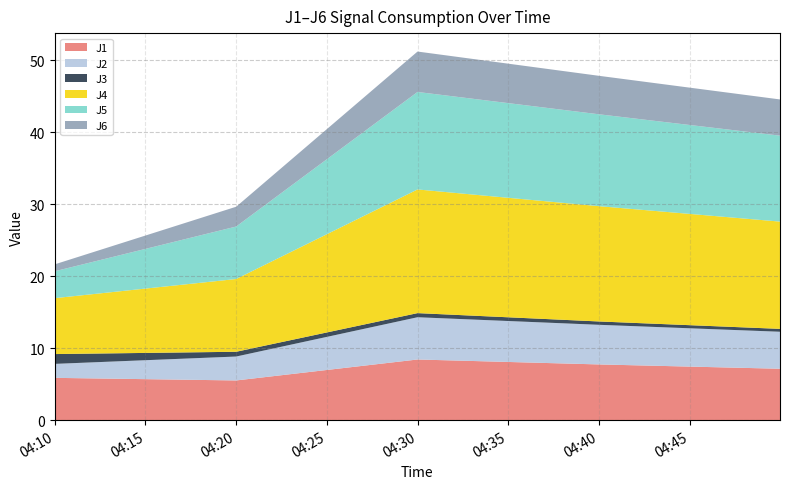

Reading left to right, what are all the values shown in this chart?

J1: 2022-08-11 04:10:00=5.9	2022-08-11 04:20:00=5.5	2022-08-11 04:30:00=8.4	2022-08-11 04:40:00=7.8	2022-08-11 04:49:59=7.2
J2: 2022-08-11 04:10:00=1.9	2022-08-11 04:20:00=3.3	2022-08-11 04:30:00=5.9	2022-08-11 04:40:00=5.5	2022-08-11 04:49:59=5.1
J3: 2022-08-11 04:10:00=1.4	2022-08-11 04:20:00=0.7	2022-08-11 04:30:00=0.6	2022-08-11 04:40:00=0.5	2022-08-11 04:49:59=0.4
J4: 2022-08-11 04:10:00=7.8	2022-08-11 04:20:00=10.1	2022-08-11 04:30:00=17.2	2022-08-11 04:40:00=16.0	2022-08-11 04:49:59=14.9
J5: 2022-08-11 04:10:00=3.7	2022-08-11 04:20:00=7.3	2022-08-11 04:30:00=13.5	2022-08-11 04:40:00=12.8	2022-08-11 04:49:59=11.9
J6: 2022-08-11 04:10:00=1.0	2022-08-11 04:20:00=2.8	2022-08-11 04:30:00=5.6	2022-08-11 04:40:00=5.3	2022-08-11 04:49:59=5.0